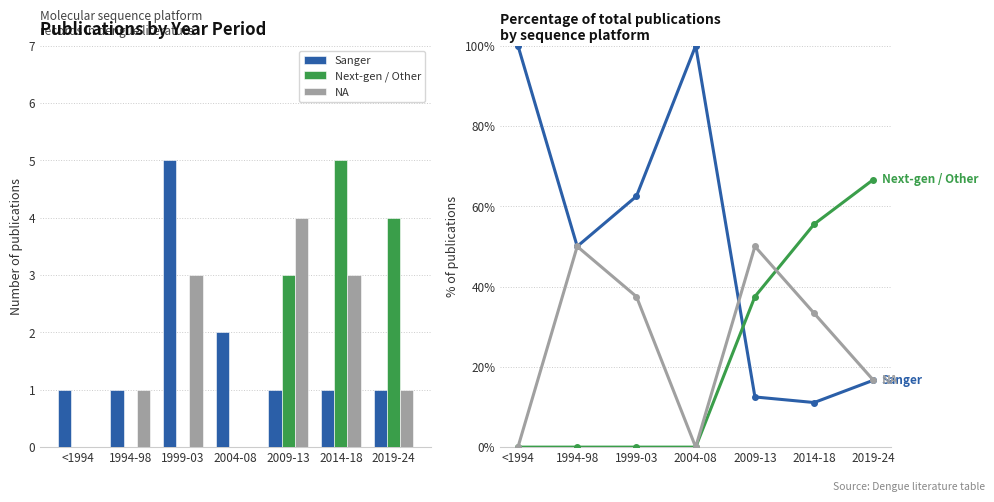

Reading left to right, list all the values displayed in this chart.

Sanger: <1994=100.0	1994-98=50.0	1999-03=62.5	2004-08=100.0	2009-13=12.5	2014-18=11.1	2019-24=16.7
Next-gen / Other: <1994=0.0	1994-98=0.0	1999-03=0.0	2004-08=0.0	2009-13=37.5	2014-18=55.6	2019-24=66.7
NA: <1994=0.0	1994-98=50.0	1999-03=37.5	2004-08=0.0	2009-13=50.0	2014-18=33.3	2019-24=16.7